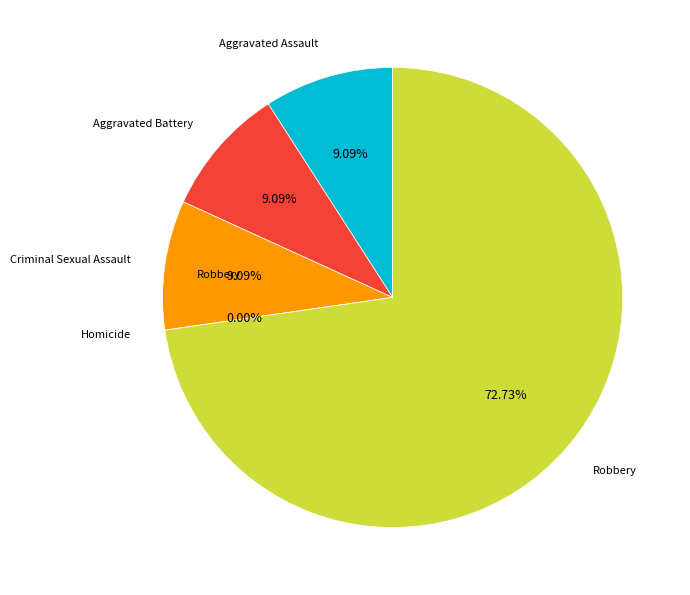

To the nearest percent, what is the difference between the largest and smallest slice percentages?

73%